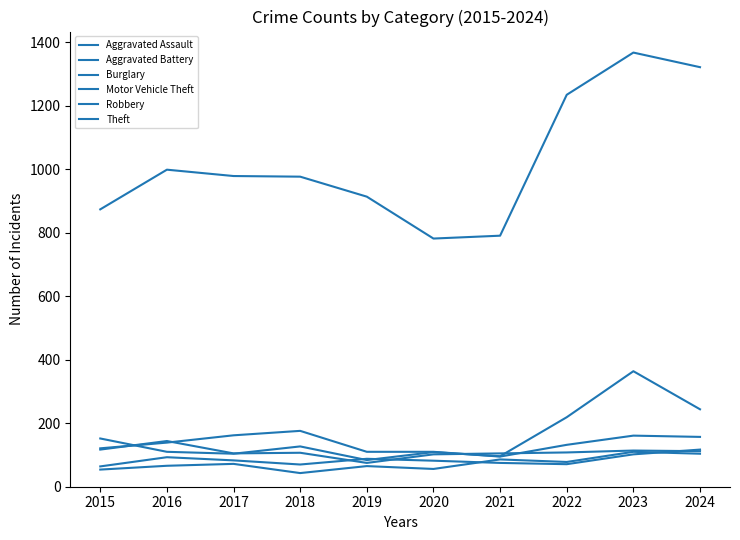

What is the total value across all series at 2017?

1505